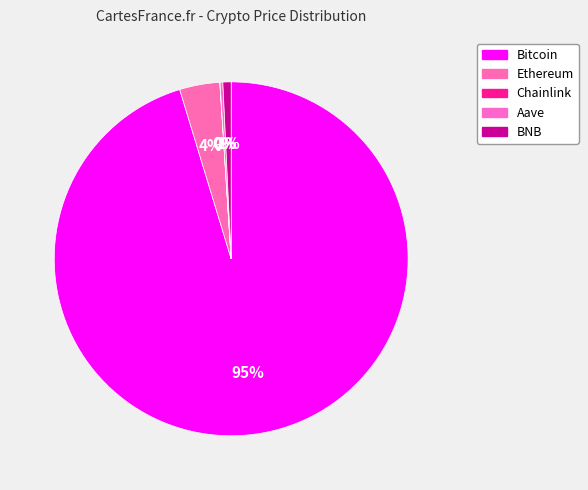

To the nearest percent, what is the average slice percentage?

20%